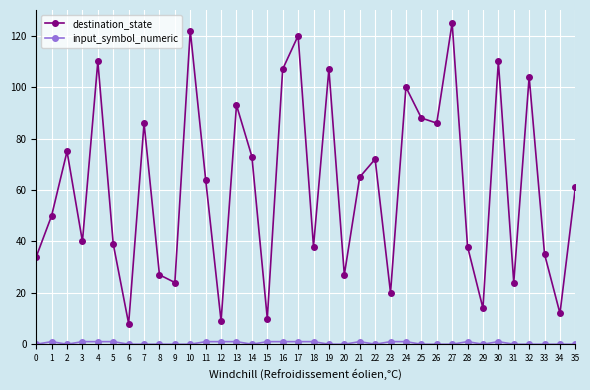

How many interior local peaks does the destination_state series have?

12